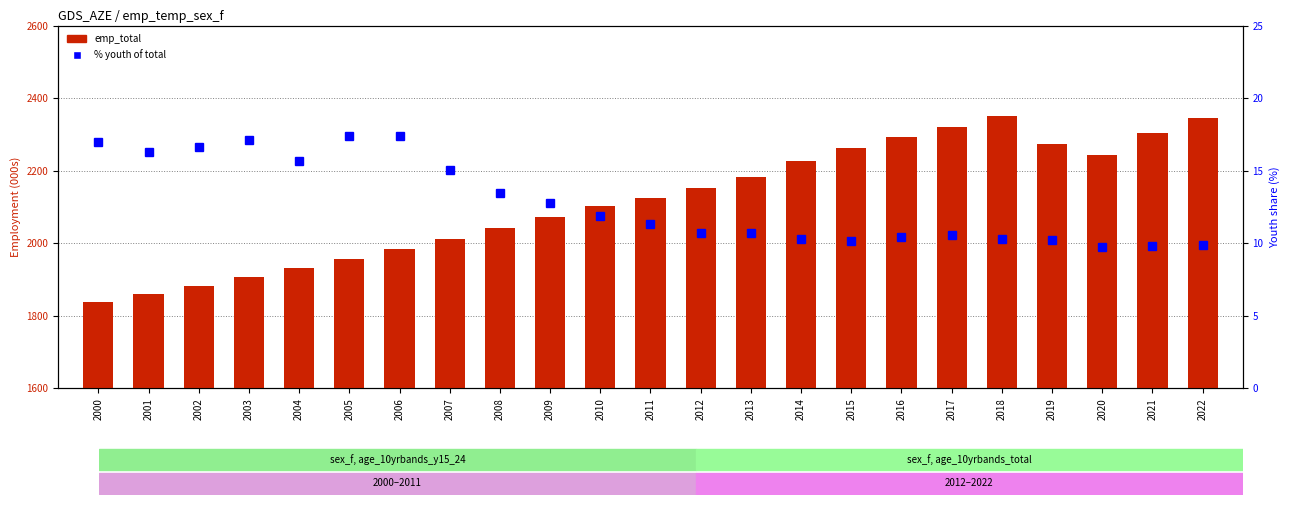

Read the emp_total (000s) value at 2001.

1858.8